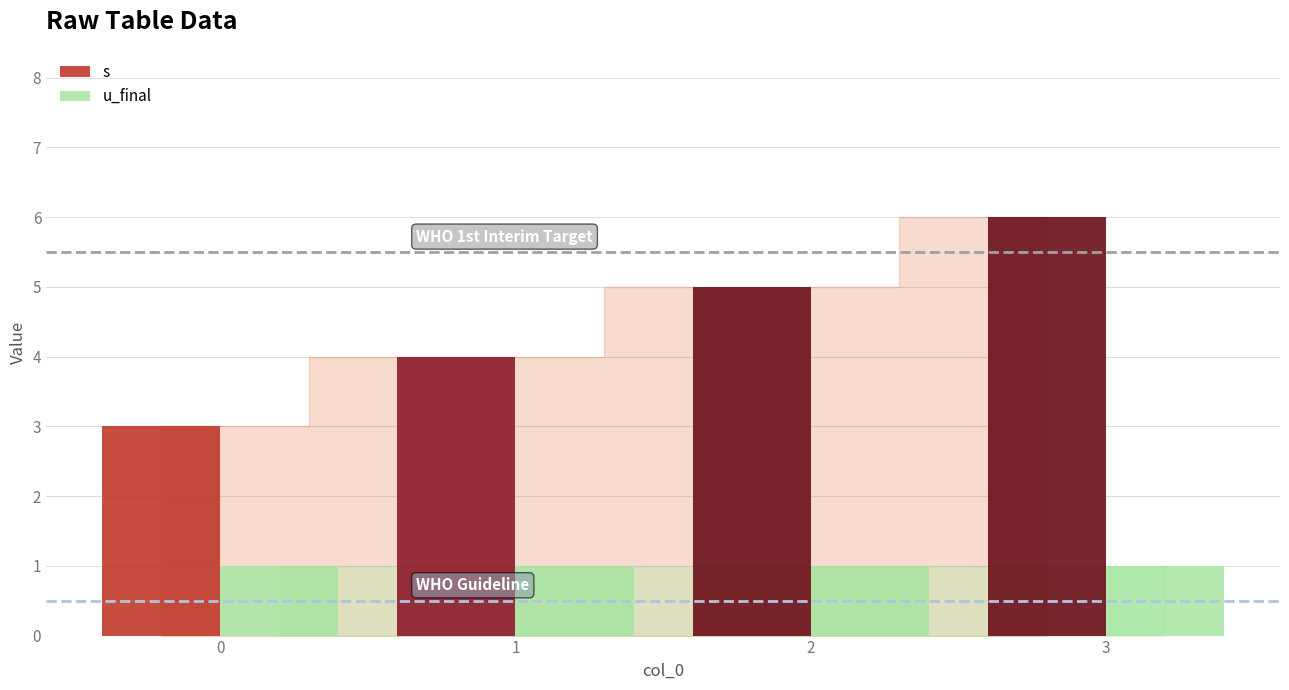

What are all the series names shown in the legend?

s, u_final